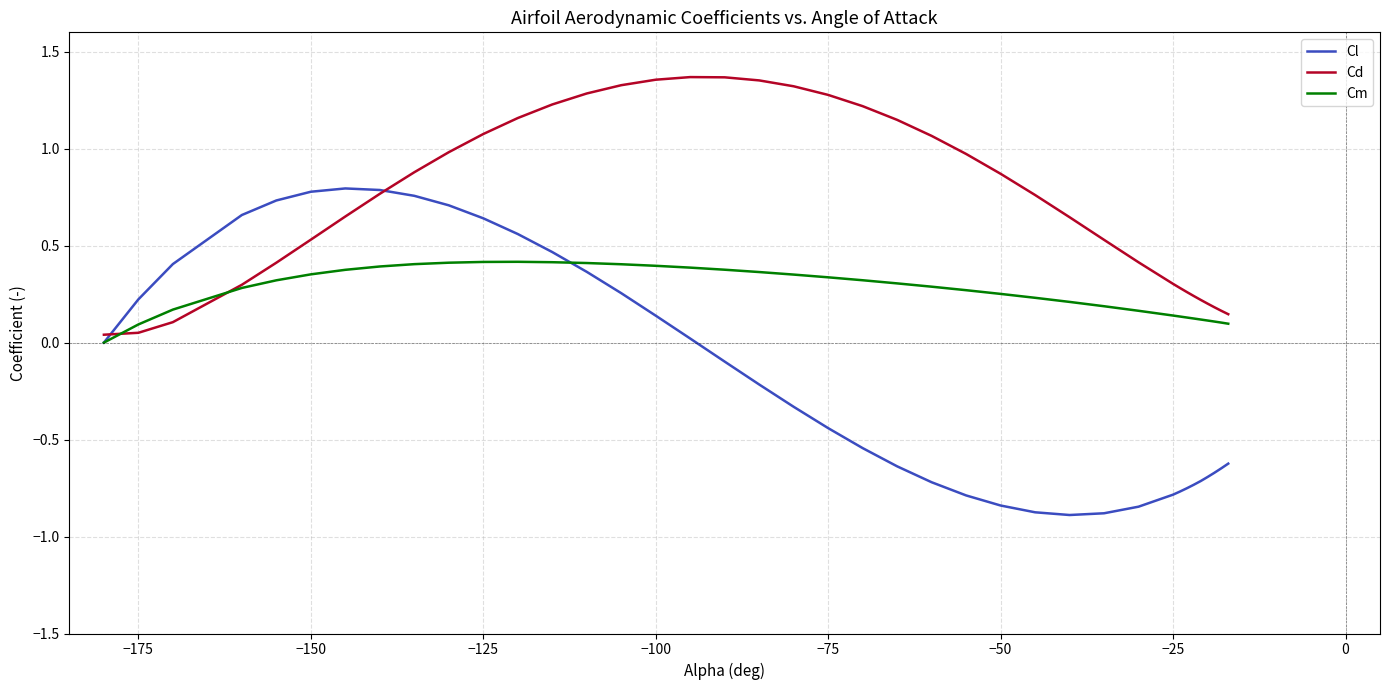

Which series has the largest range (max minus min)?

Cl